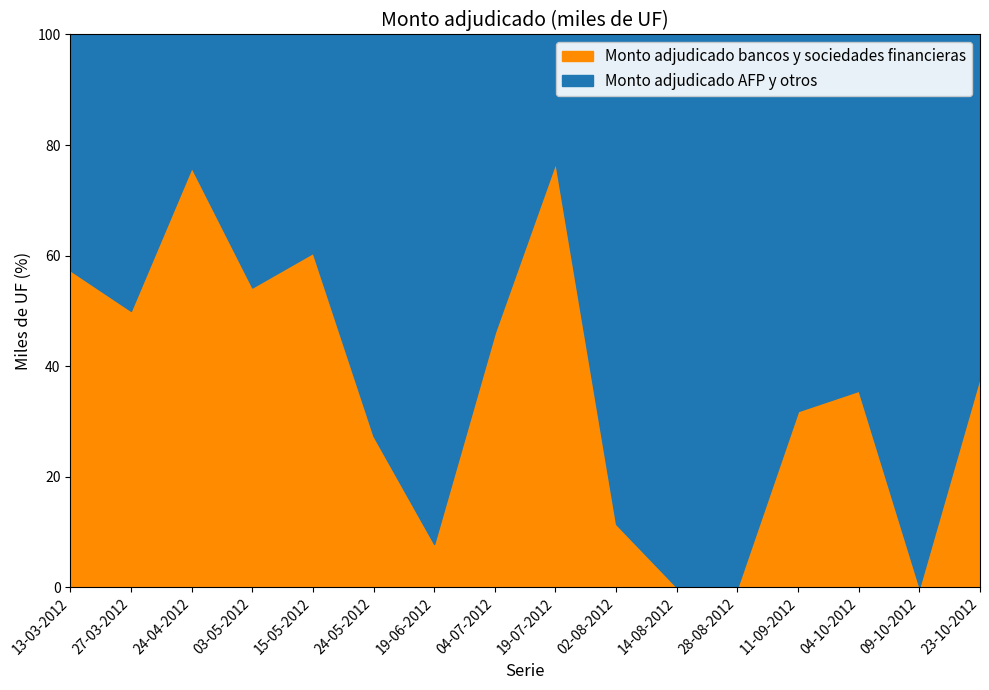

At 04-10-2012, list the series in order from smallest to largest.

Monto adjudicado bancos y sociedades financieras, Monto adjudicado AFP y otros